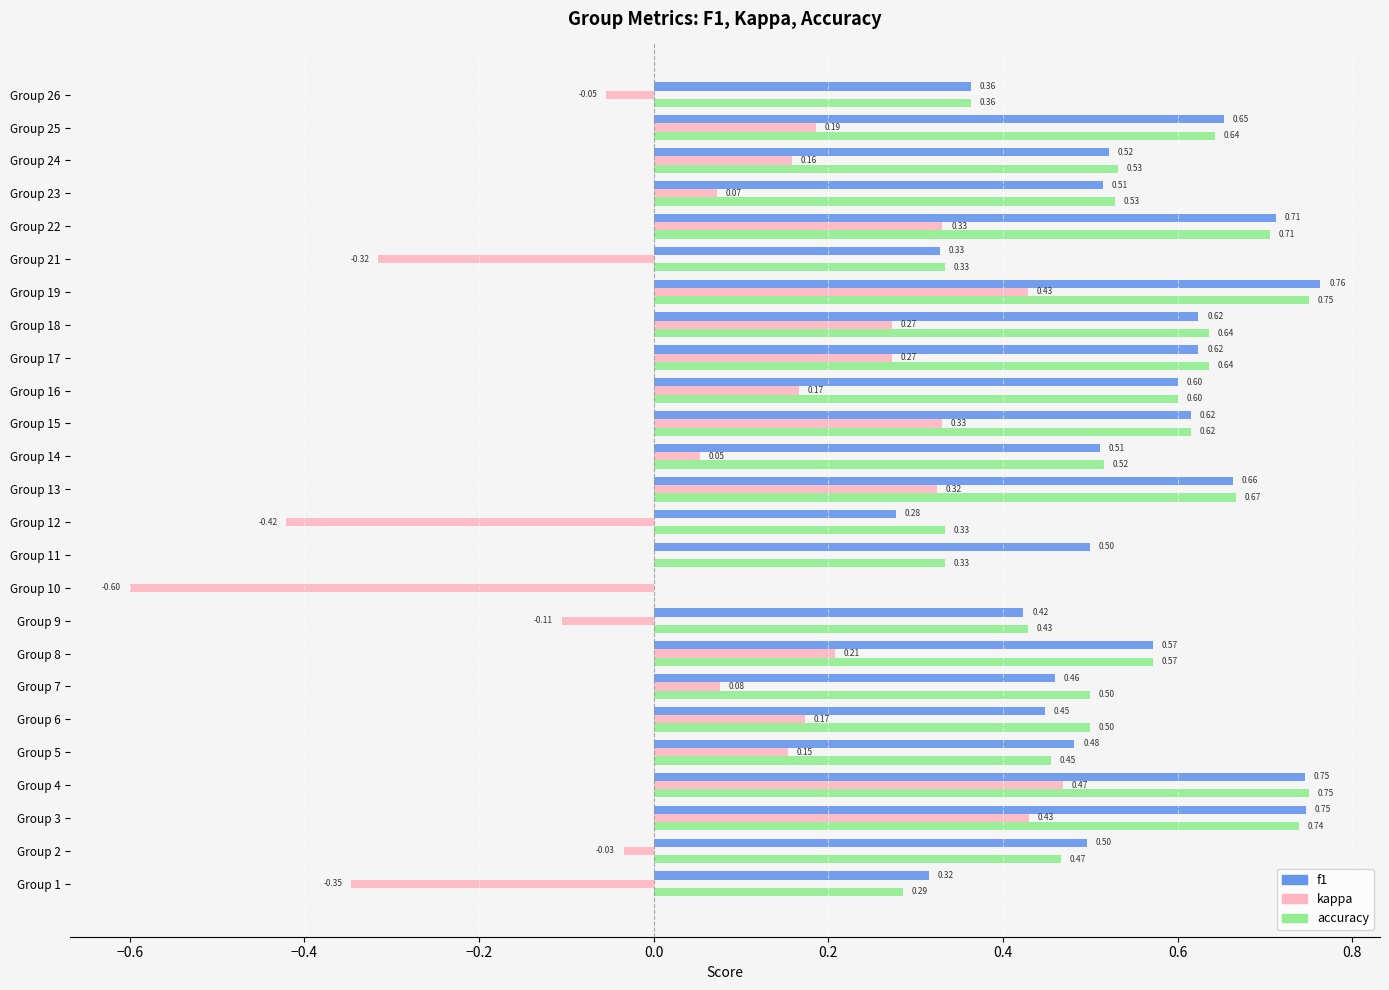

Between Group 10 and Group 18, which series saw the biggest shift?

kappa